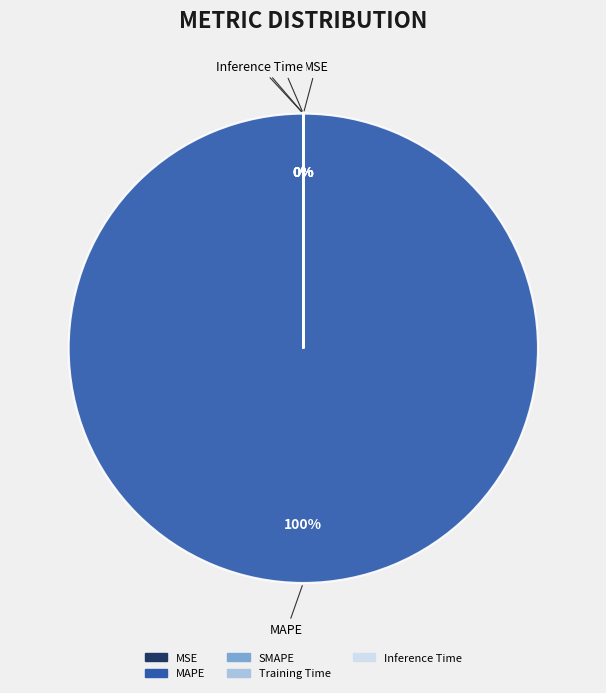

Does any single category account for the majority?

Yes